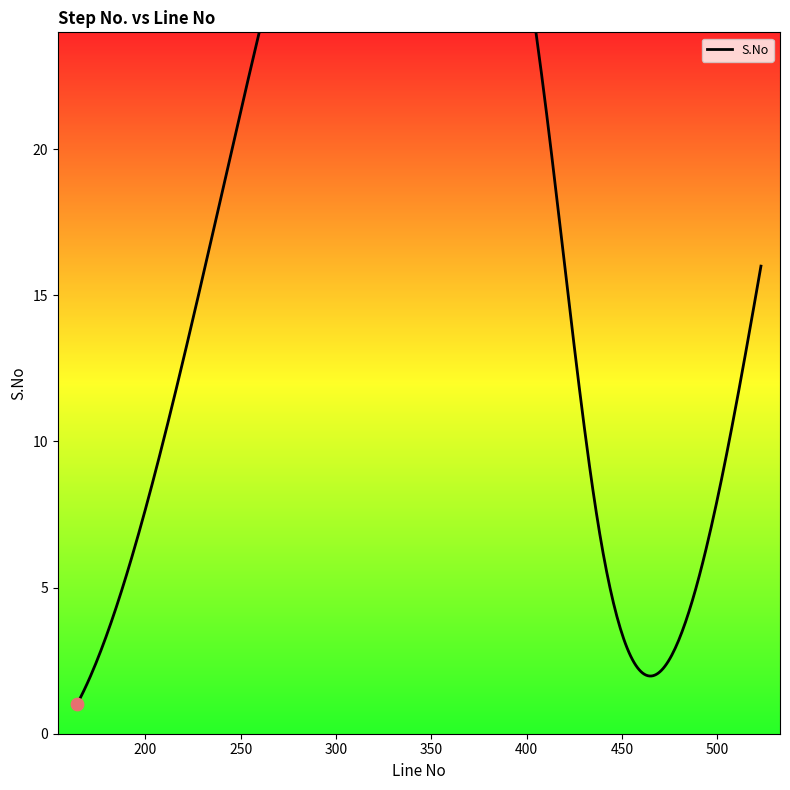

Which has a higher value, 183 or 164?

183